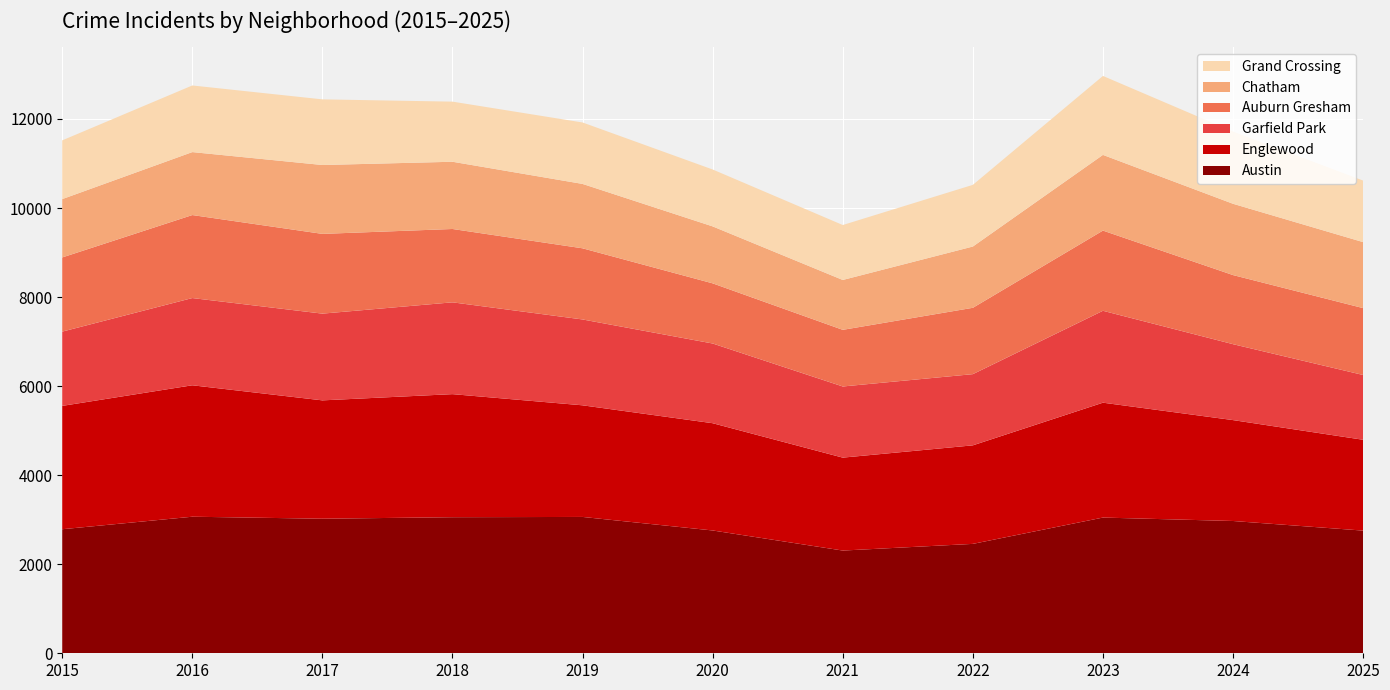

Reading right to left, transcribe all the data shown in this chart.

Austin: 2025=2755	2024=2971	2023=3048	2022=2457	2021=2307	2020=2758	2019=3062	2018=3056	2017=3022	2016=3067	2015=2786
Englewood: 2025=2040	2024=2266	2023=2580	2022=2213	2021=2087	2020=2409	2019=2507	2018=2764	2017=2658	2016=2952	2015=2770
Garfield Park: 2025=1455	2024=1705	2023=2064	2022=1599	2021=1598	2020=1790	2019=1928	2018=2062	2017=1948	2016=1959	2015=1668
Auburn Gresham: 2025=1502	2024=1552	2023=1801	2022=1490	2021=1272	2020=1351	2019=1598	2018=1647	2017=1791	2016=1864	2015=1666
Chatham: 2025=1482	2024=1601	2023=1700	2022=1376	2021=1120	2020=1279	2019=1446	2018=1510	2017=1547	2016=1414	2015=1310
Grand Crossing: 2025=1382	2024=1622	2023=1773	2022=1385	2021=1234	2020=1278	2019=1380	2018=1350	2017=1474	2016=1496	2015=1319